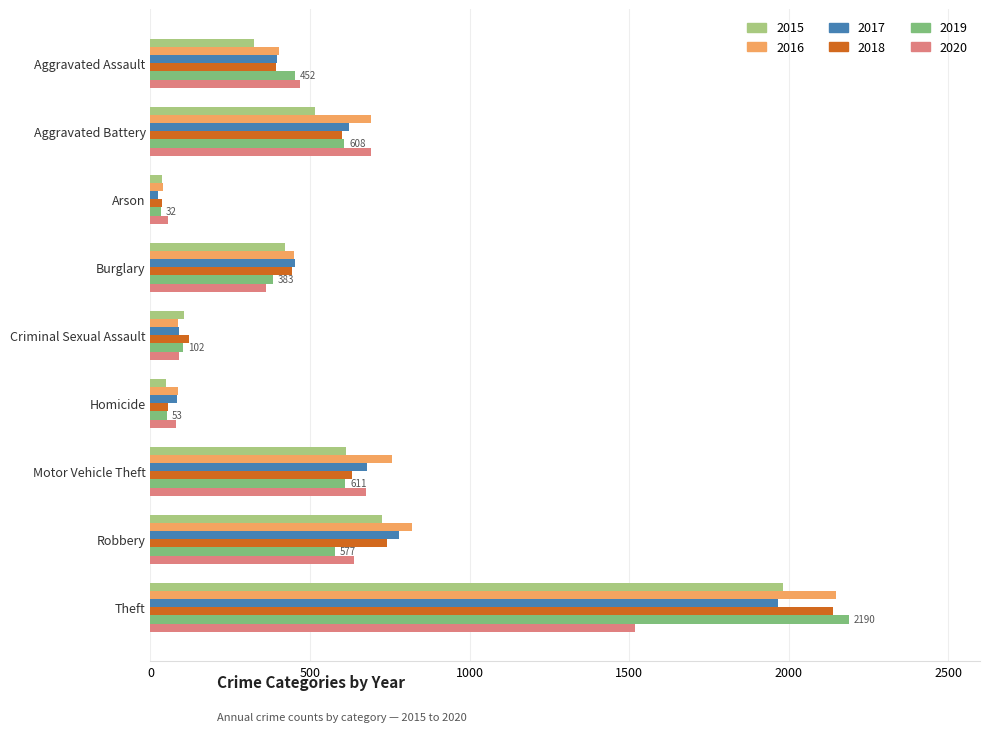

What is the minimum value for 2019?

32